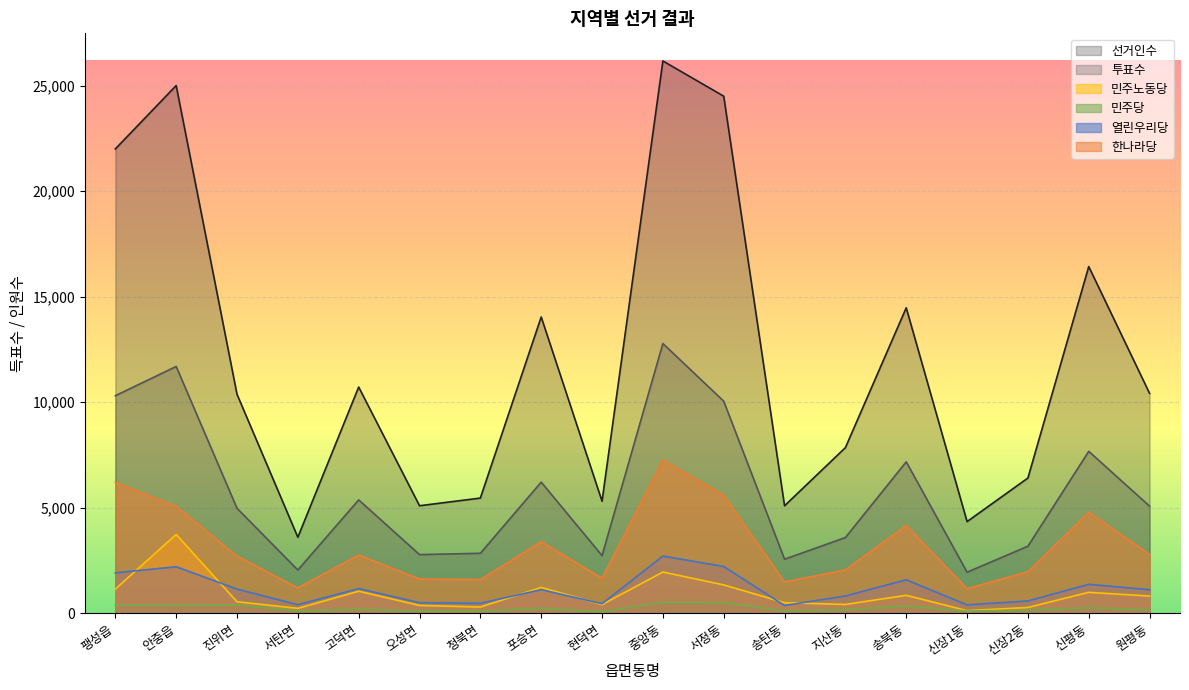

Which series changed the most between 오성면 and 원평동?

선거인수